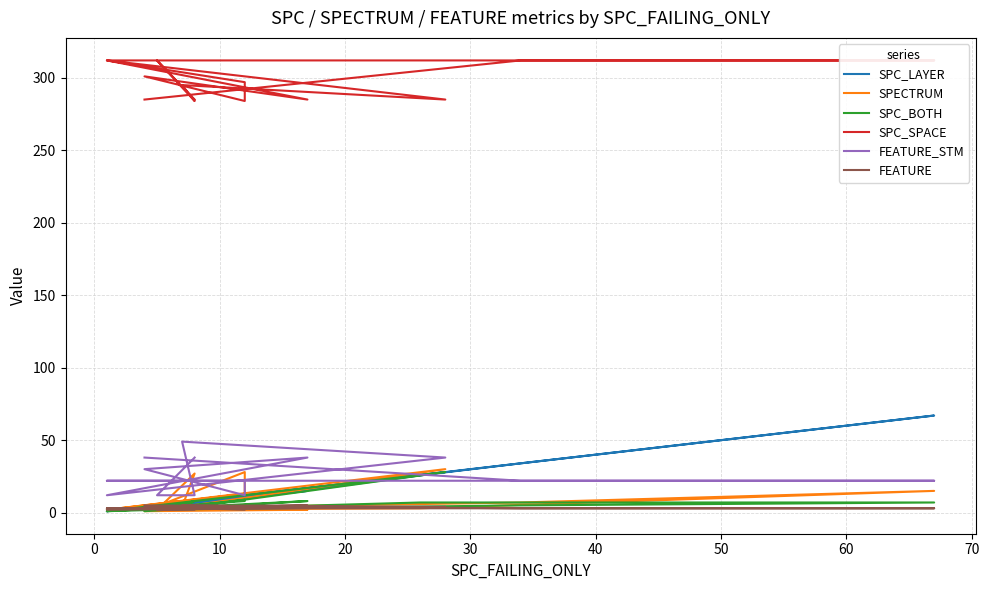

What is the maximum value shown in the chart?

312